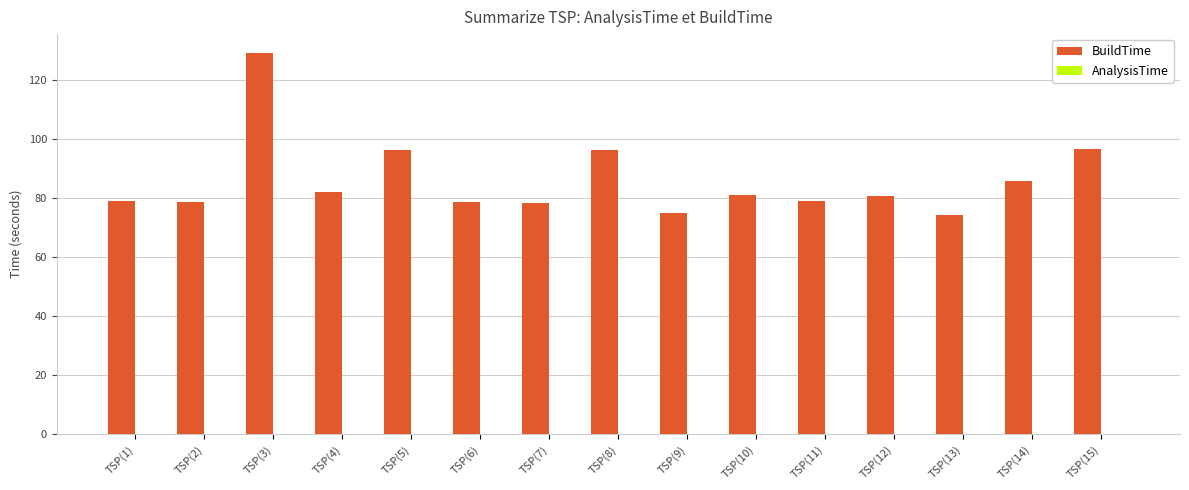

The BuildTime series shows 107.9 at TSP(9). True or false?

False